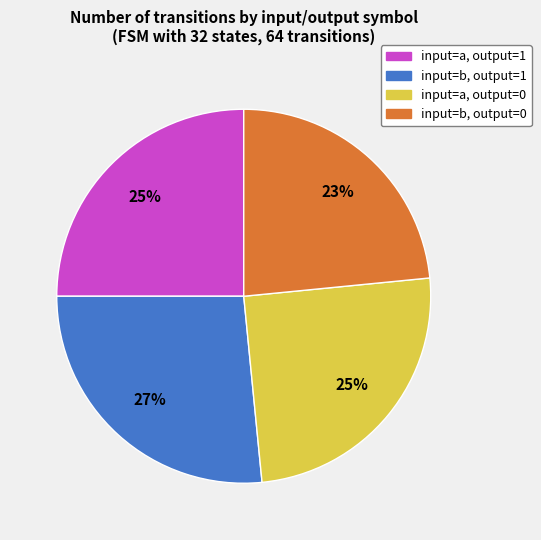

Which slice is the smallest?

input=b, output=0